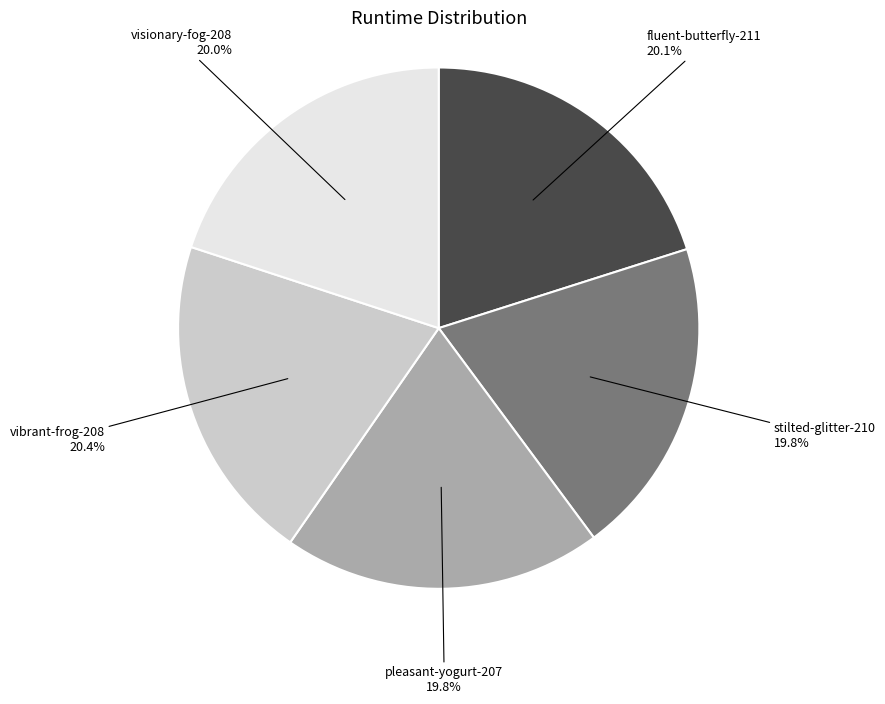

Does any single category account for the majority?

No